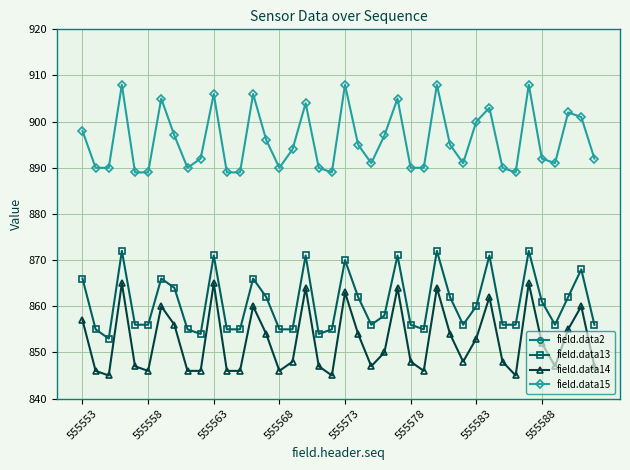

What position from the left is 555553?

1